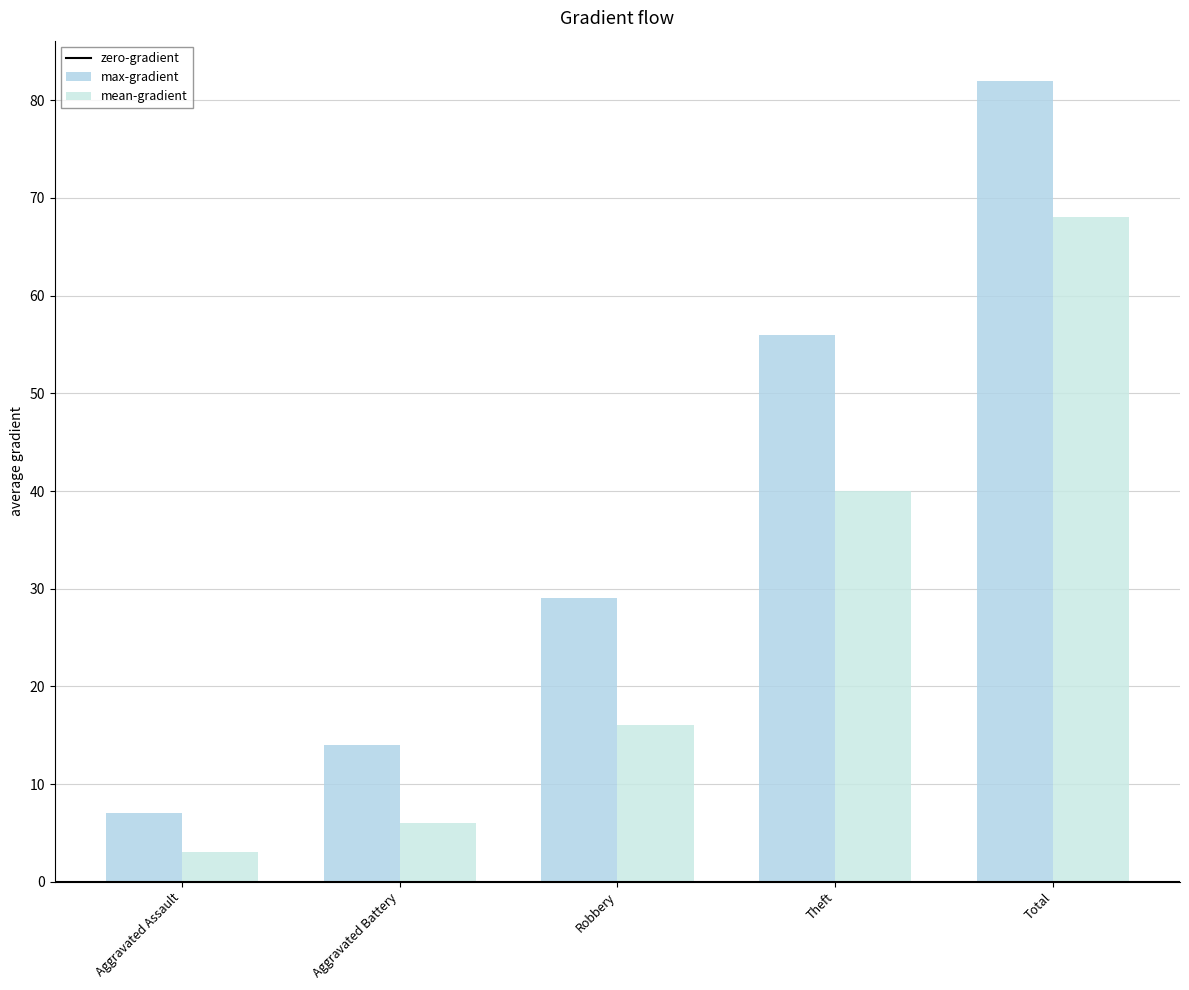

True or false: max-gradient has a value of 3 at Aggravated Battery.

False